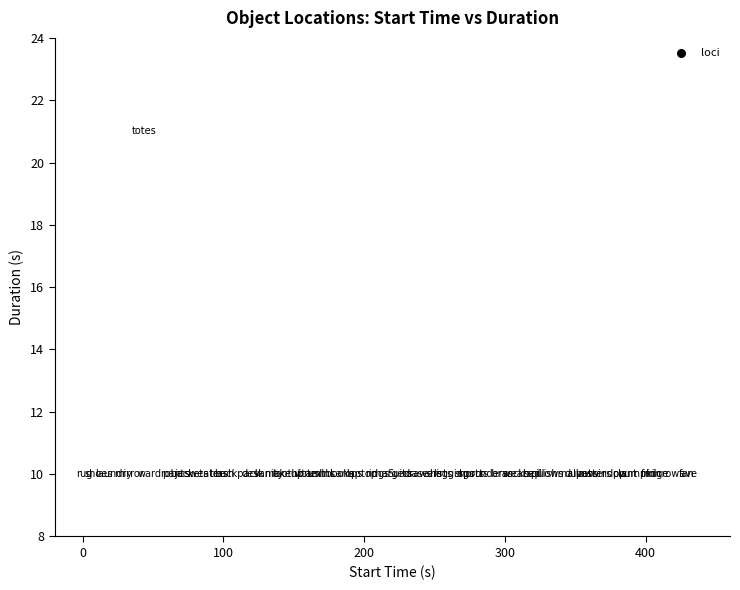

What is the range of X values (max minus min)?

428